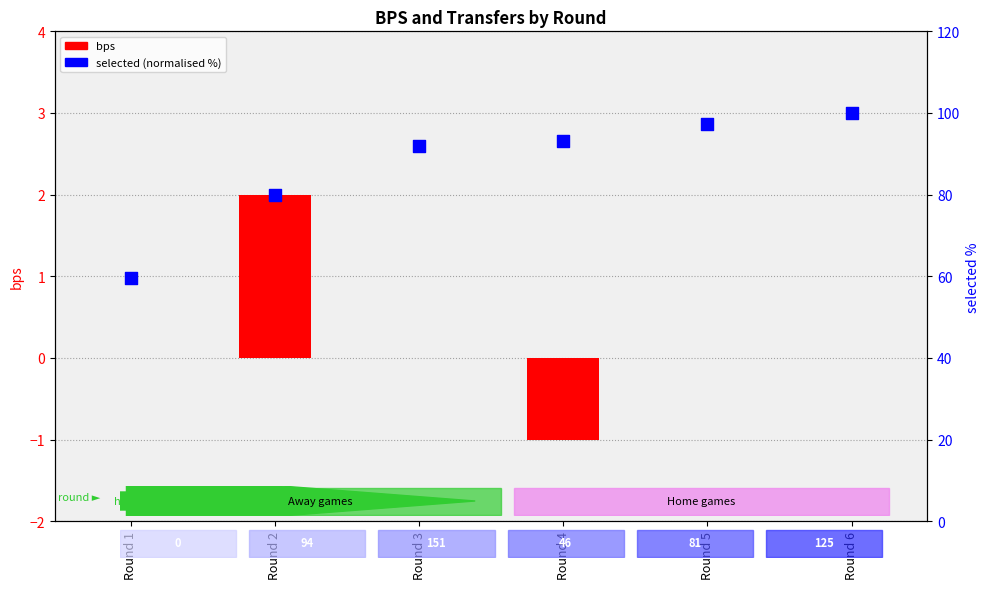

Which series contains the highest Y value?

selected (normalised %)